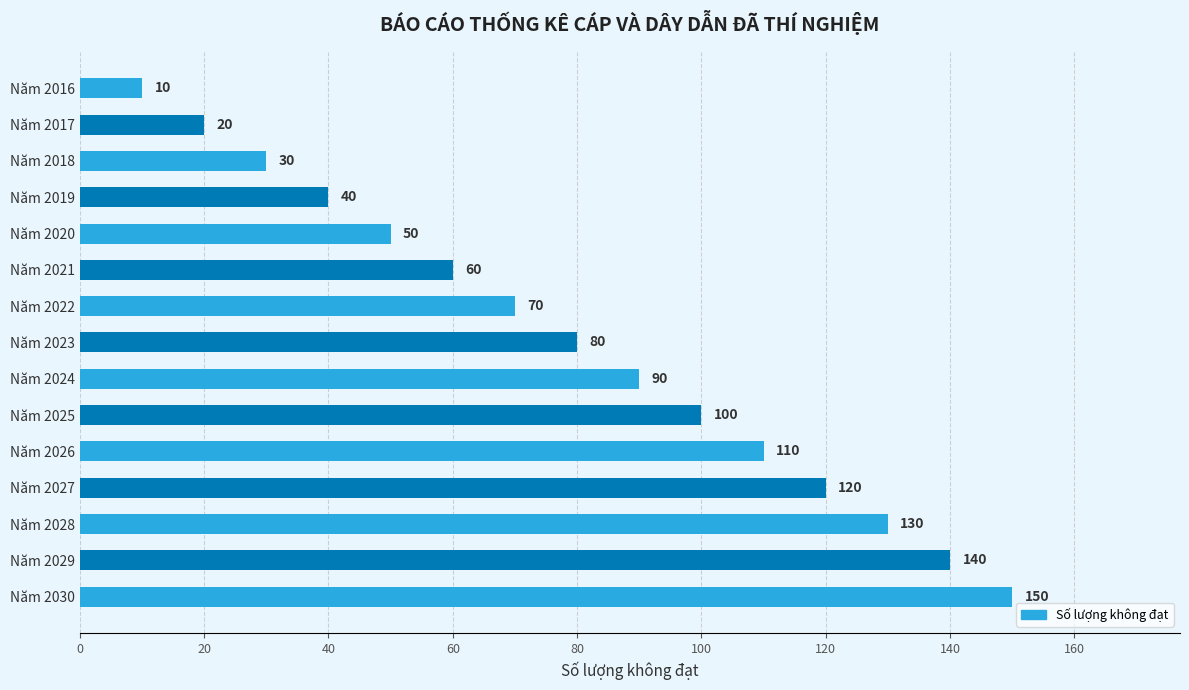

What is the maximum value shown in the chart?

150